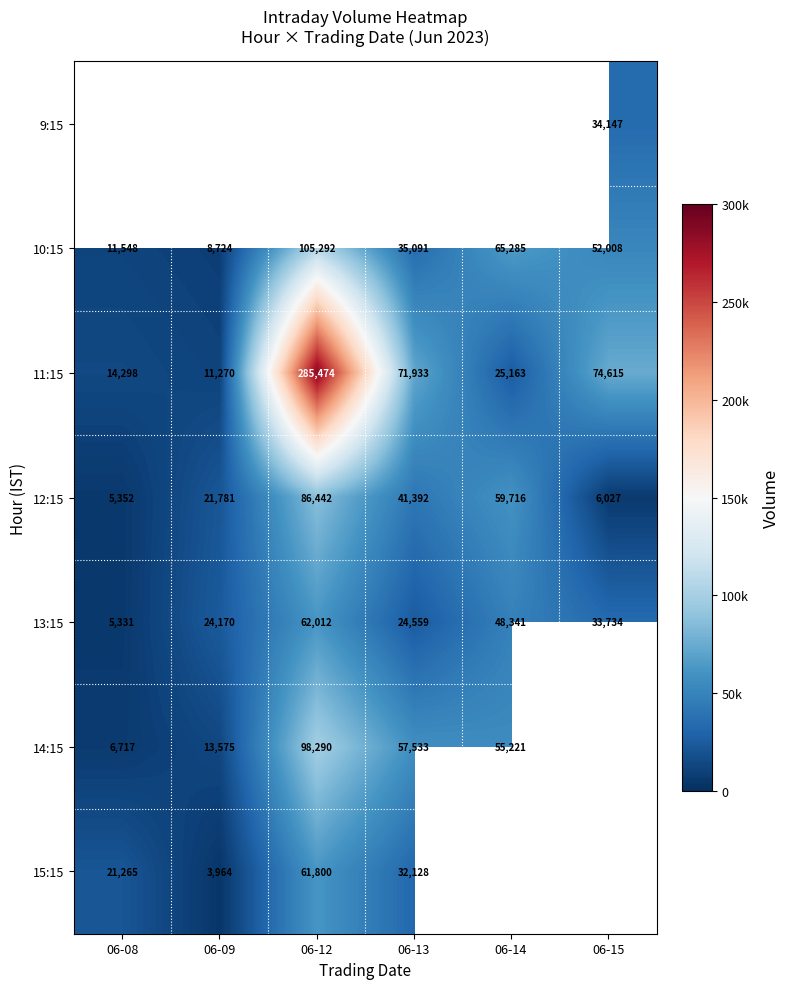

Rank the categories by 12:15 value from highest to lowest.

06-12, 06-14, 06-13, 06-09, 06-15, 06-08